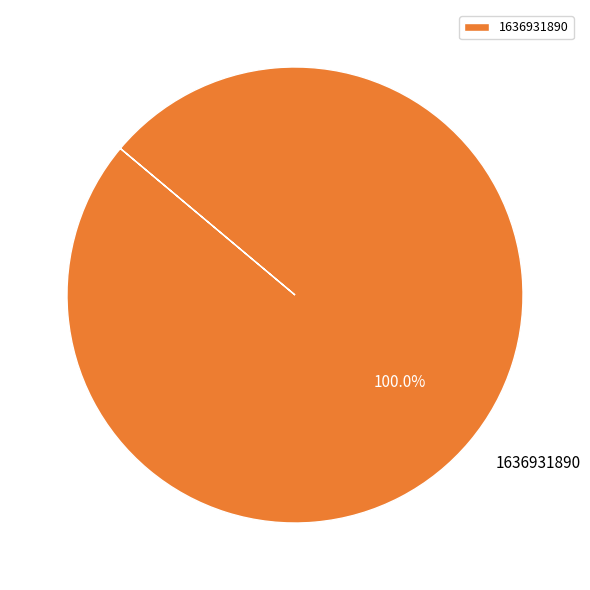

How many segments does this pie chart have?

1